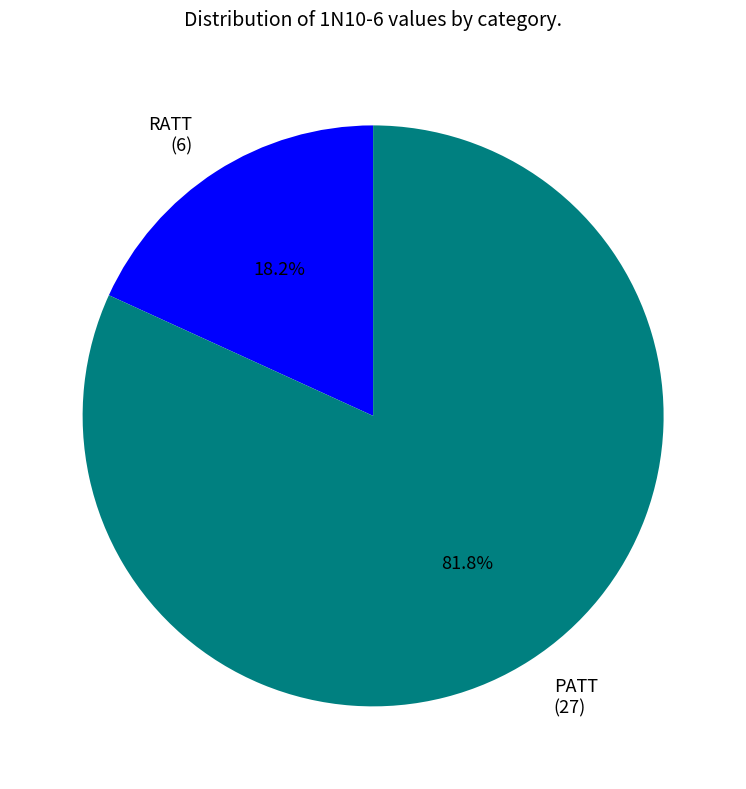

To the nearest percent, what is the combined percentage of PATT and RATT?

100%